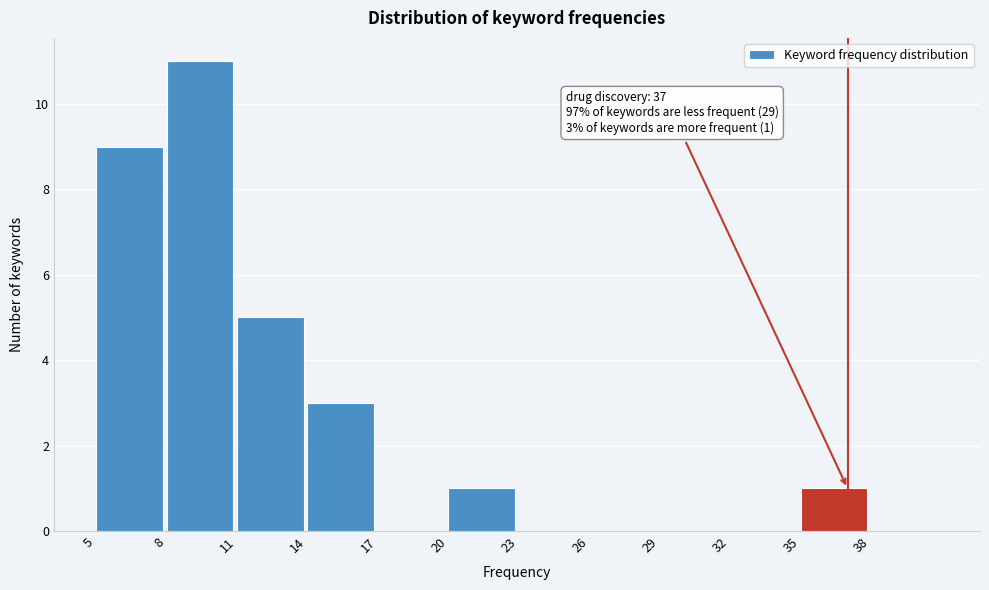

Which range on the x-axis has the tallest bar?

8 to 11